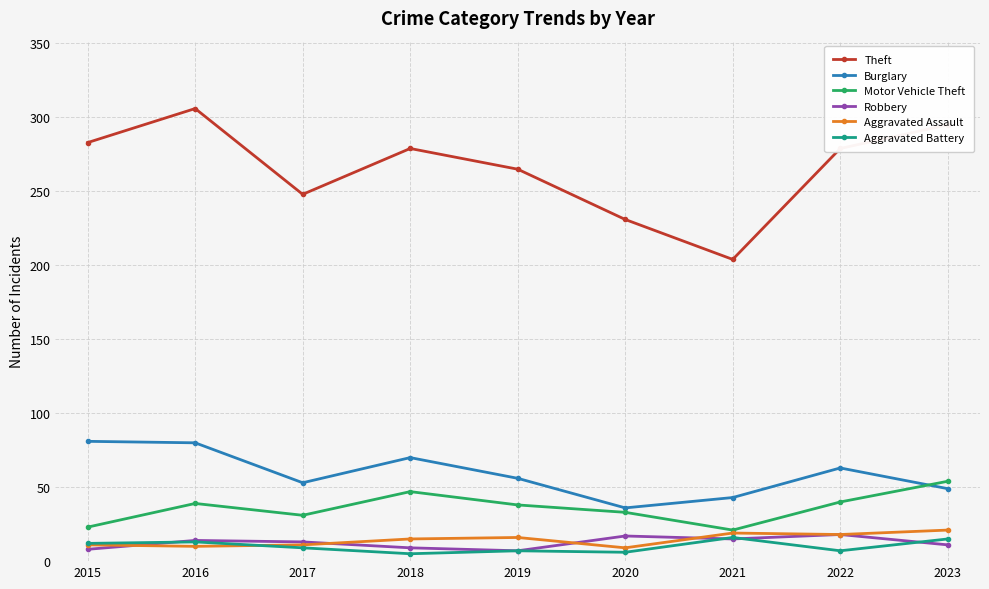

At which category is the sum across all series the highest?

2016